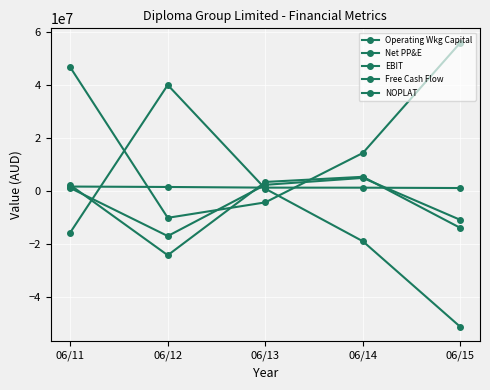

What is the difference between the highest and lowest values at 06/12?

64256000